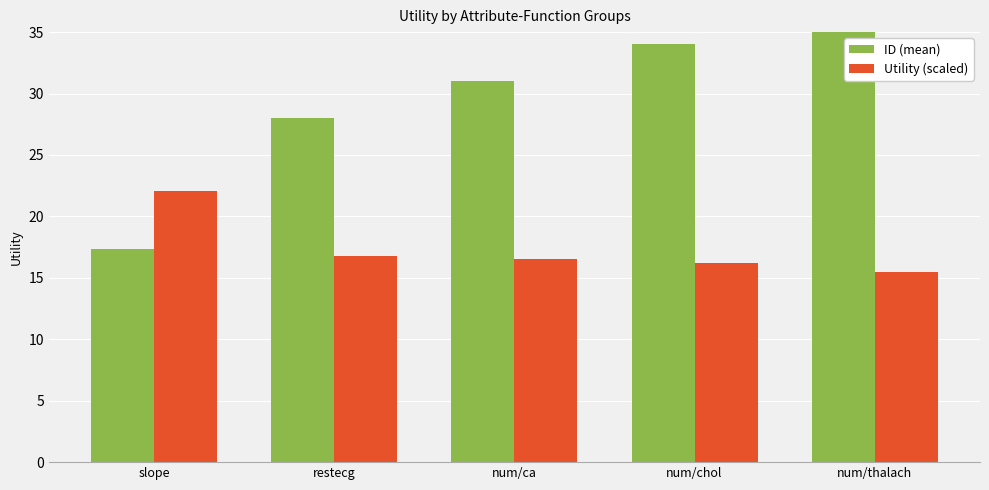

Between num/thalach and num/chol, which is larger?

num/thalach